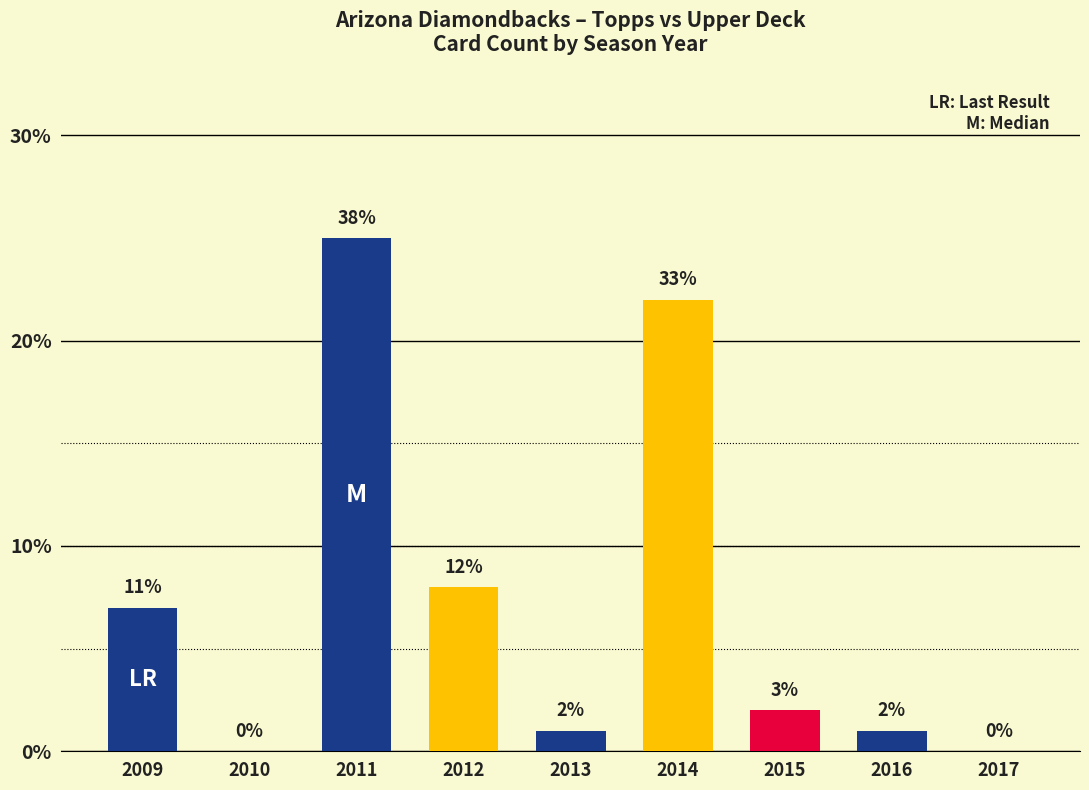

Are the bars horizontal?

No